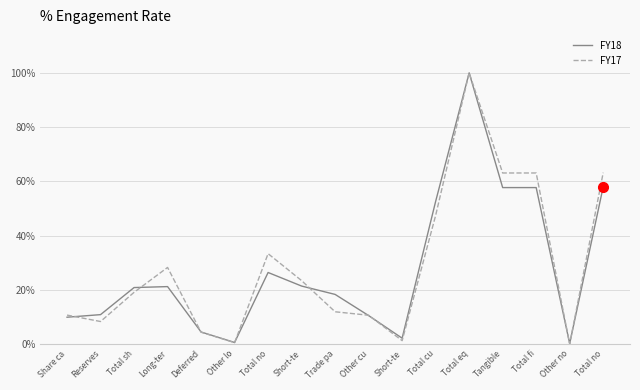

Reading left to right, what are all the values shown in this chart?

FY18: Share ca=0.1	Reserves=0.1	Total sh=0.2	Long-ter=0.2	Deferred=0.0	Other lo=0.0	Total no=0.3	Short-te=0.2	Trade pa=0.2	Other cu=0.1	Short-te=0.0	Total cu=0.5	Total eq=1.0	Tangible=0.6	Total fi=0.6	Other no=0.0	Total no=0.6
FY17: Share ca=0.1	Reserves=0.1	Total sh=0.2	Long-ter=0.3	Deferred=0.0	Other lo=0.0	Total no=0.3	Short-te=0.2	Trade pa=0.1	Other cu=0.1	Short-te=0.0	Total cu=0.5	Total eq=1.0	Tangible=0.6	Total fi=0.6	Other no=0.0	Total no=0.6